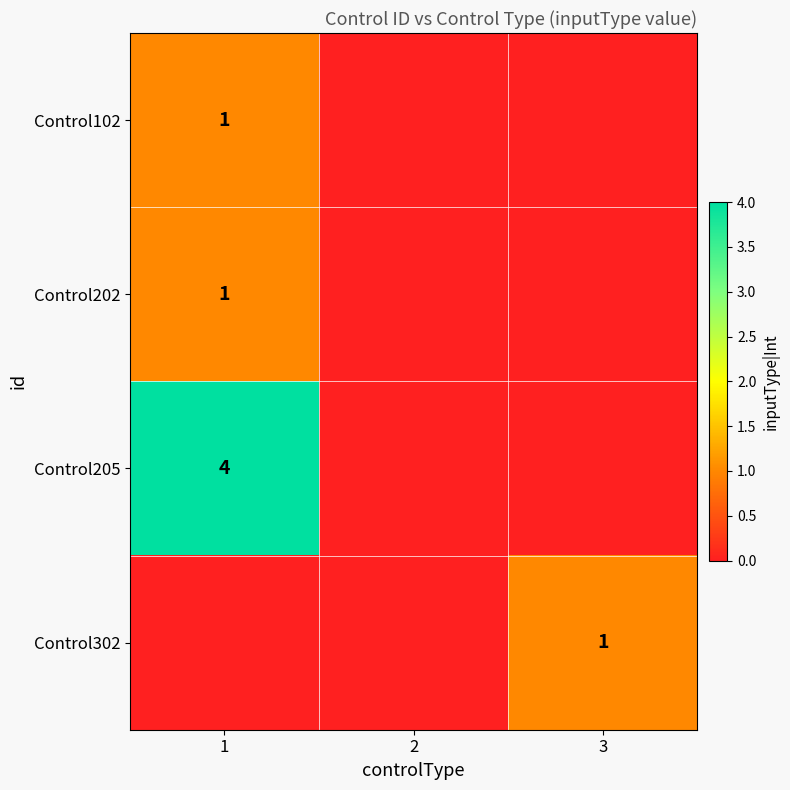

The value of Control302 at 3 is 1. True or false?

True